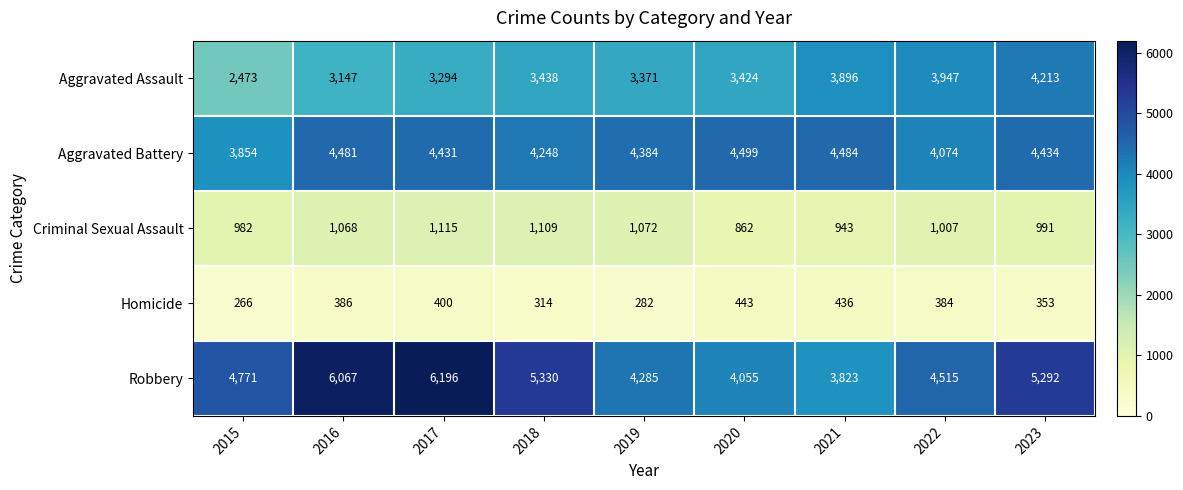

What is the minimum value shown in the chart?

266